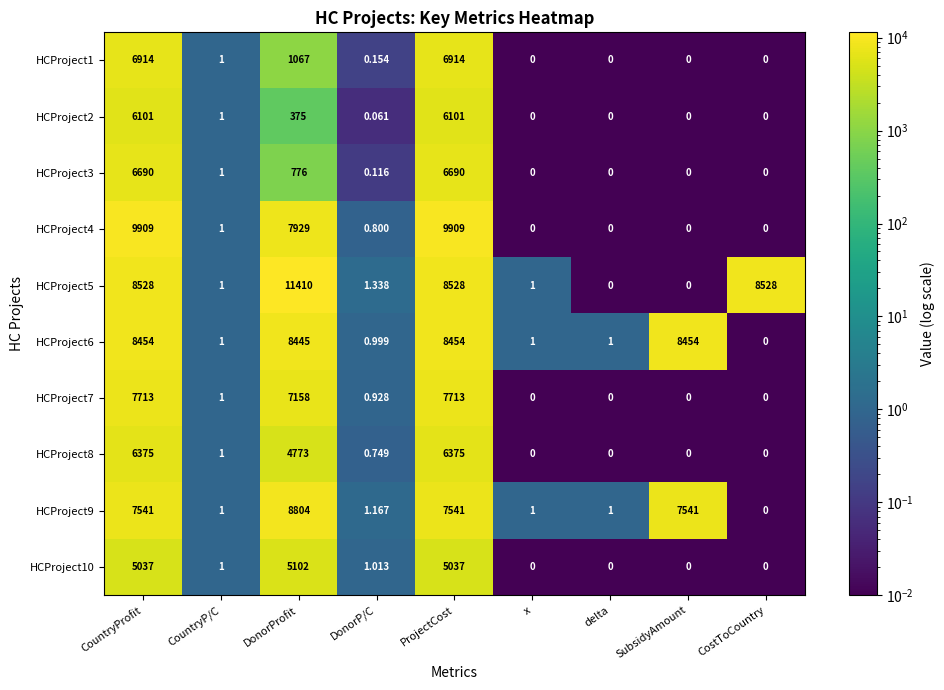

Rank the series by their maximum value, from lowest to highest.

HCProject10, HCProject2, HCProject8, HCProject3, HCProject1, HCProject7, HCProject6, HCProject9, HCProject4, HCProject5